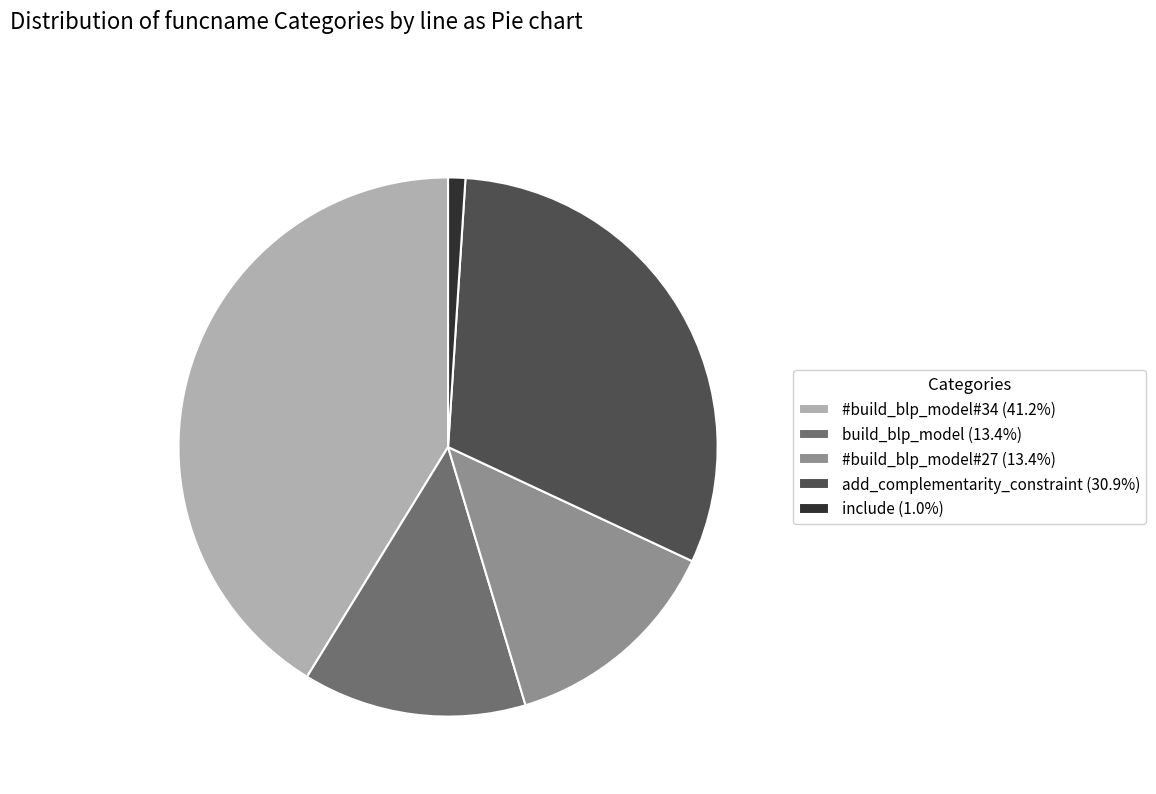

Which category has the smallest portion of the pie?

include